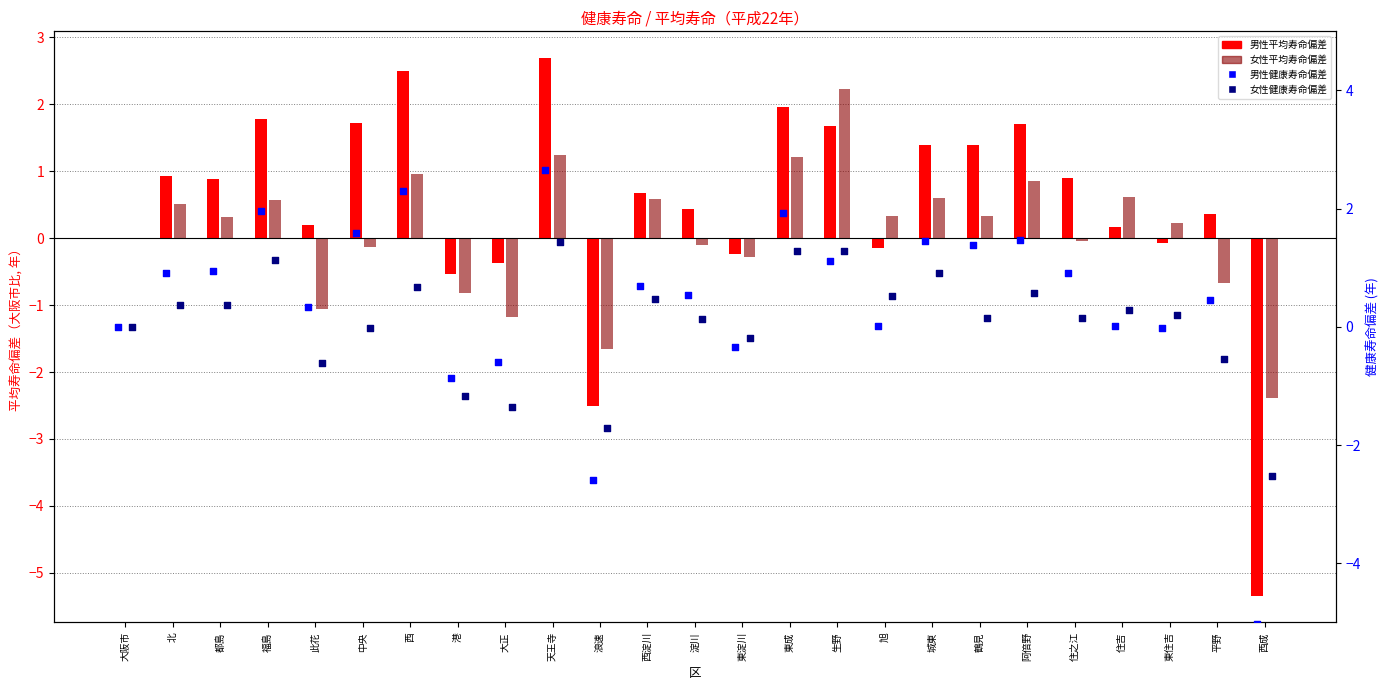

At which category is the sum across all series the highest?

天王寺